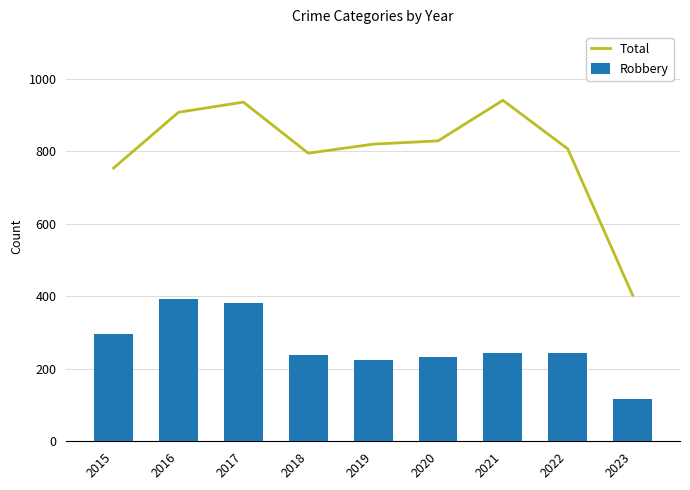

What is the value of the Total bar at the 3rd from the left?

936